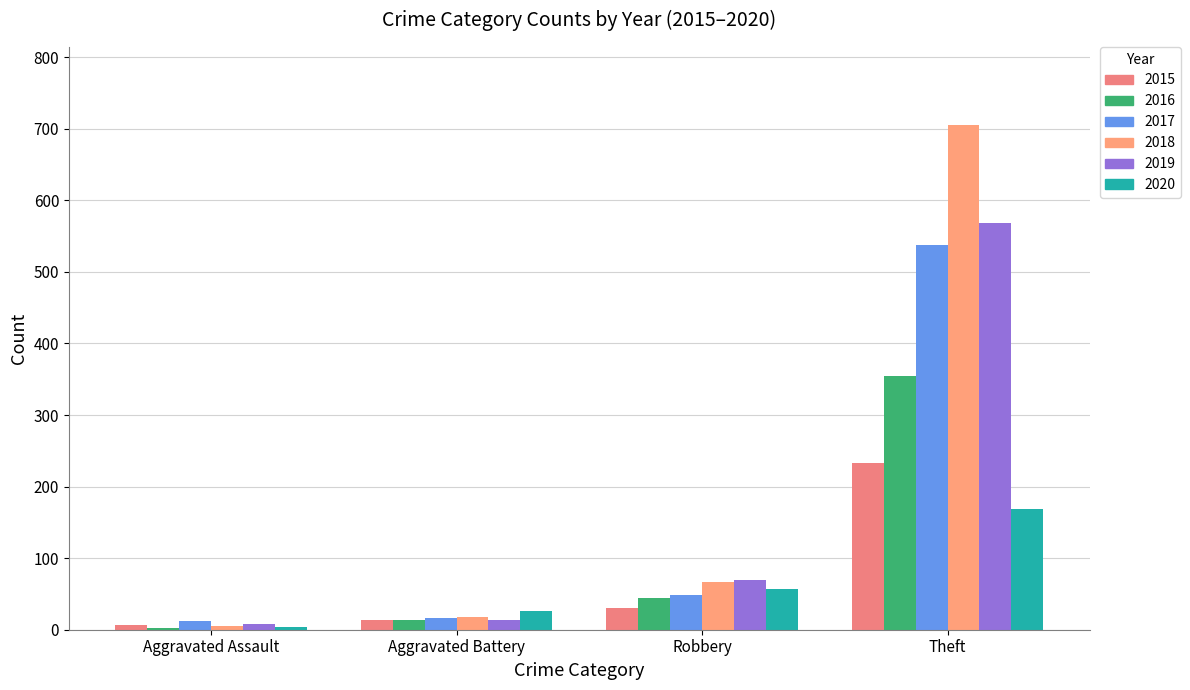

Which series has the largest range (max minus min)?

2018